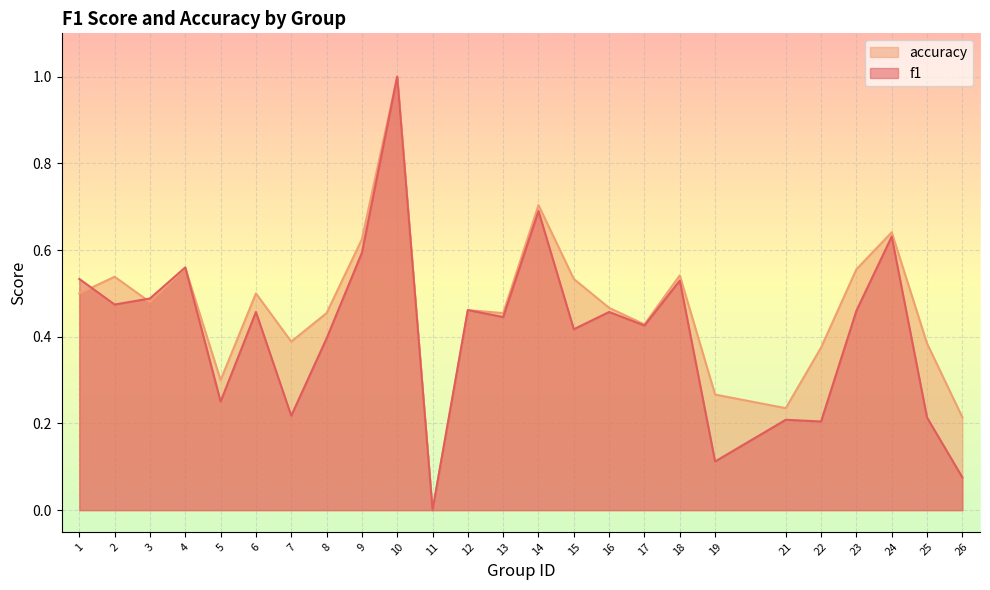

Reading right to left, transcribe all the data shown in this chart.

f1: 0.1	0.2	0.6	0.5	0.2	0.2	0.1	0.5	0.4	0.5	0.4	0.7	0.4	0.5	0.0	1.0	0.6	0.4	0.2	0.5	0.3	0.6	0.5	0.5	0.5
accuracy: 0.2	0.4	0.6	0.6	0.4	0.2	0.3	0.5	0.4	0.5	0.5	0.7	0.5	0.5	0.0	1.0	0.6	0.5	0.4	0.5	0.3	0.6	0.5	0.5	0.5